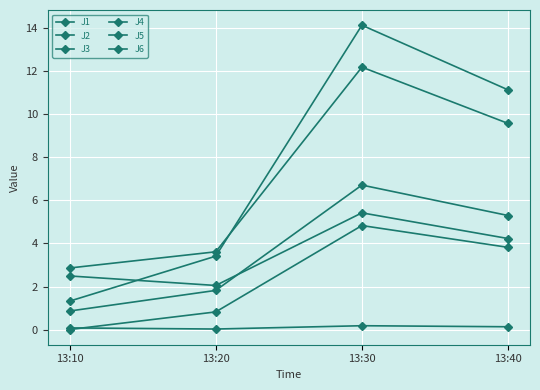

At which category is the sum across all series the highest?

13:30